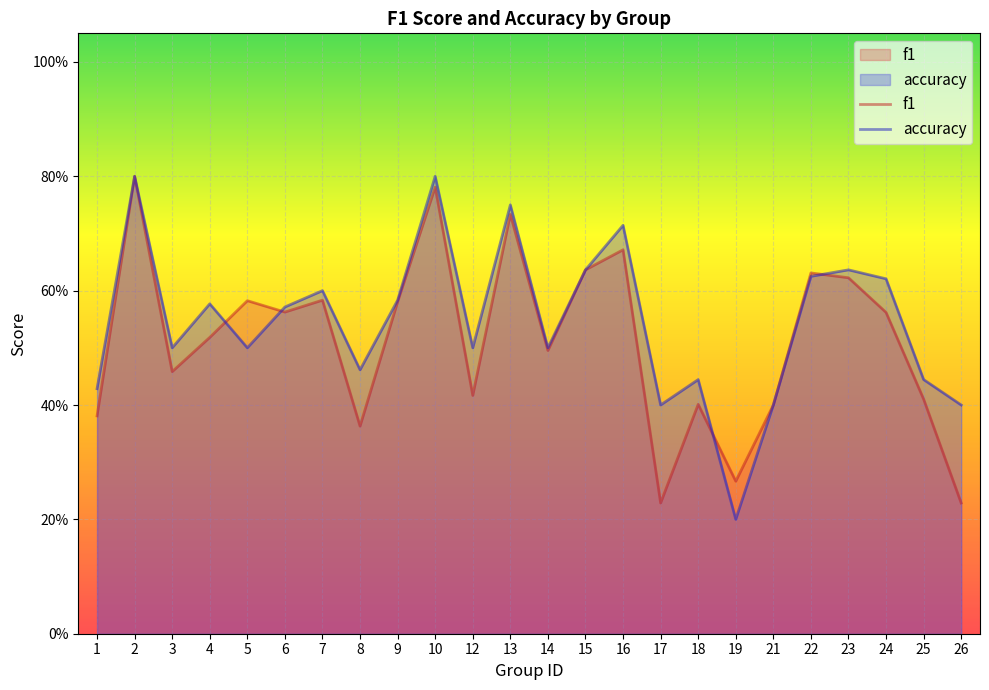

What is the minimum value for f1?

0.2